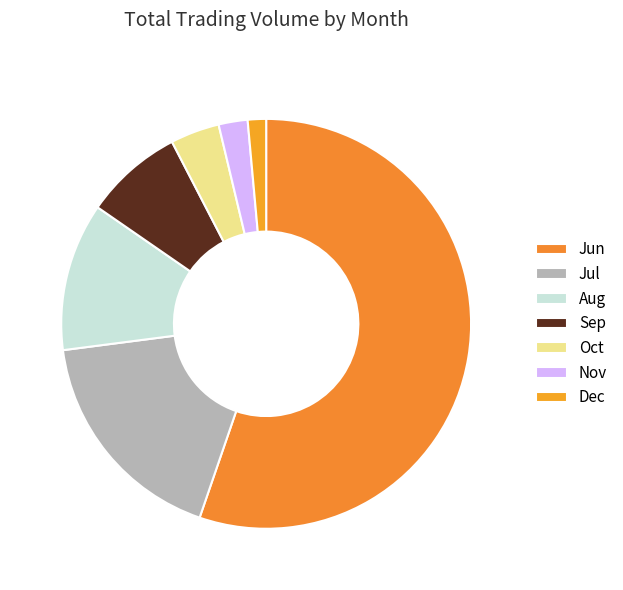

Which slice is the largest?

Jun